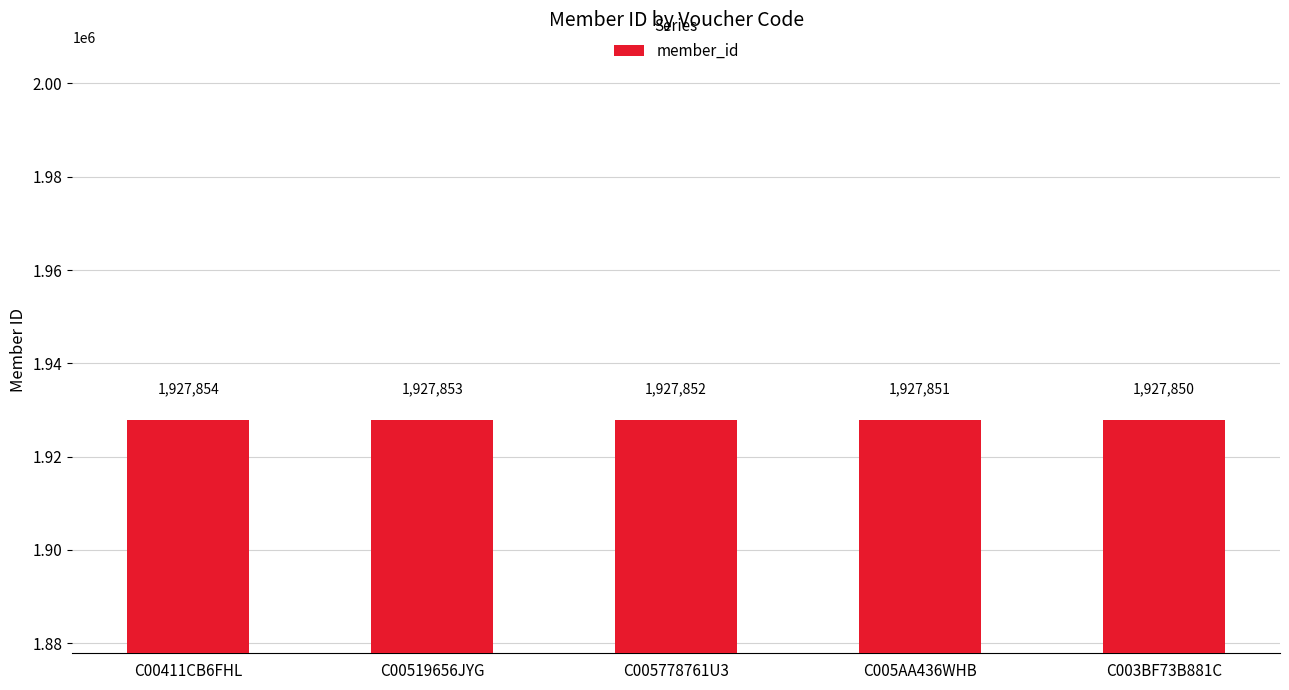

Where is the data nearest to the value 1927852?

C005778761U3